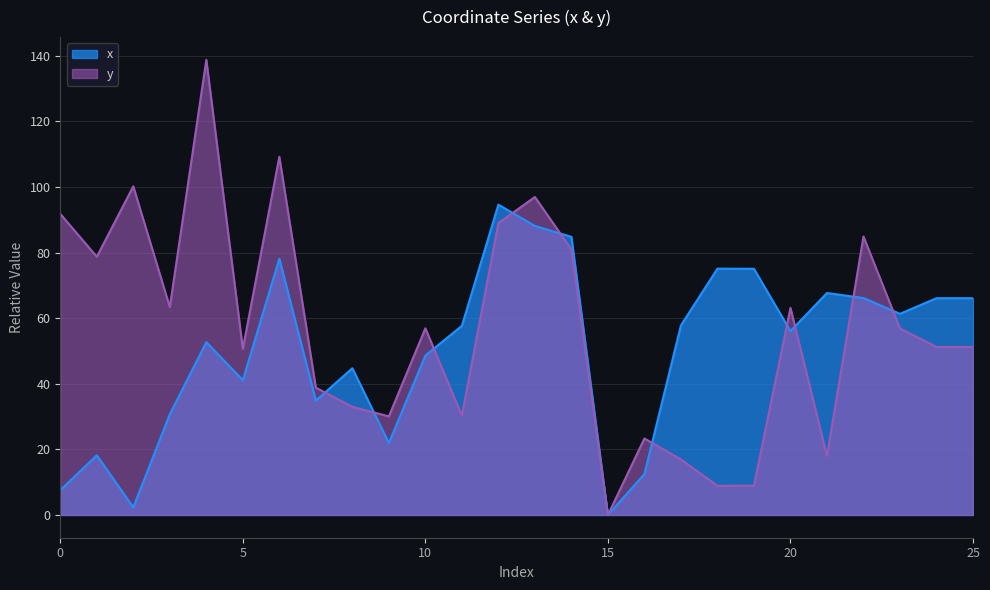

Reading right to left, list all the values displayed in this chart.

x: 25=66.1	24=66.1	23=61.3	22=66.1	21=67.7	20=56.1	19=75.1	18=75.1	17=57.8	16=12.5	15=0.0	14=84.8	13=88.1	12=94.6	11=57.7	10=48.6	9=21.9	8=44.7	7=34.9	6=78.1	5=41.1	4=52.7	3=30.7	2=2.3	1=18.2	0=7.5
y: 25=51.2	24=51.2	23=56.9	22=84.9	21=18.0	20=63.1	19=8.9	18=8.9	17=17.0	16=23.3	15=0.0	14=80.9	13=96.9	12=89.0	11=30.3	10=56.9	9=30.1	8=33.0	7=38.8	6=109.2	5=50.7	4=138.8	3=63.4	2=100.2	1=78.7	0=91.8